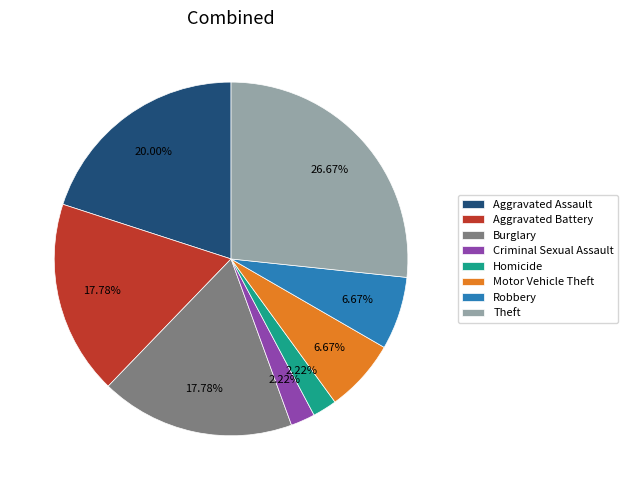

How many segments does this pie chart have?

8